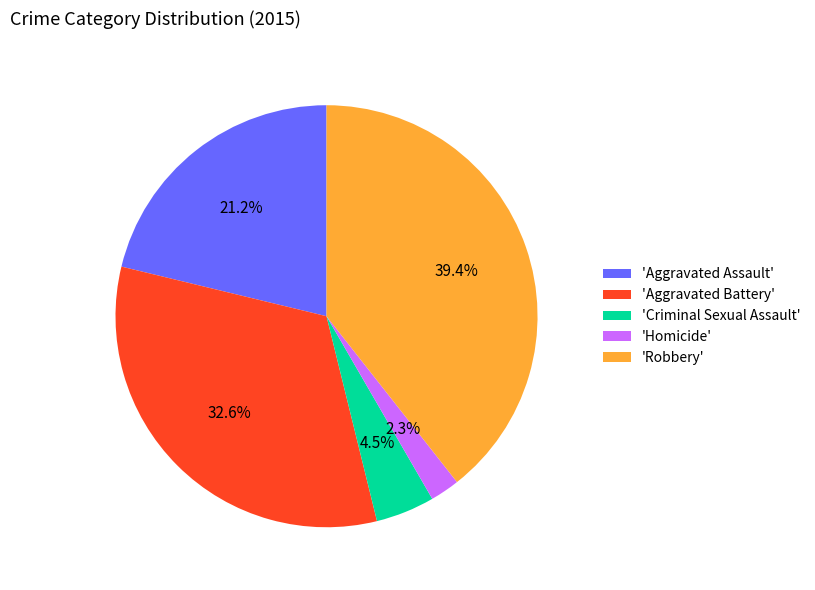

Which category has the biggest portion of the pie?

'Robbery'